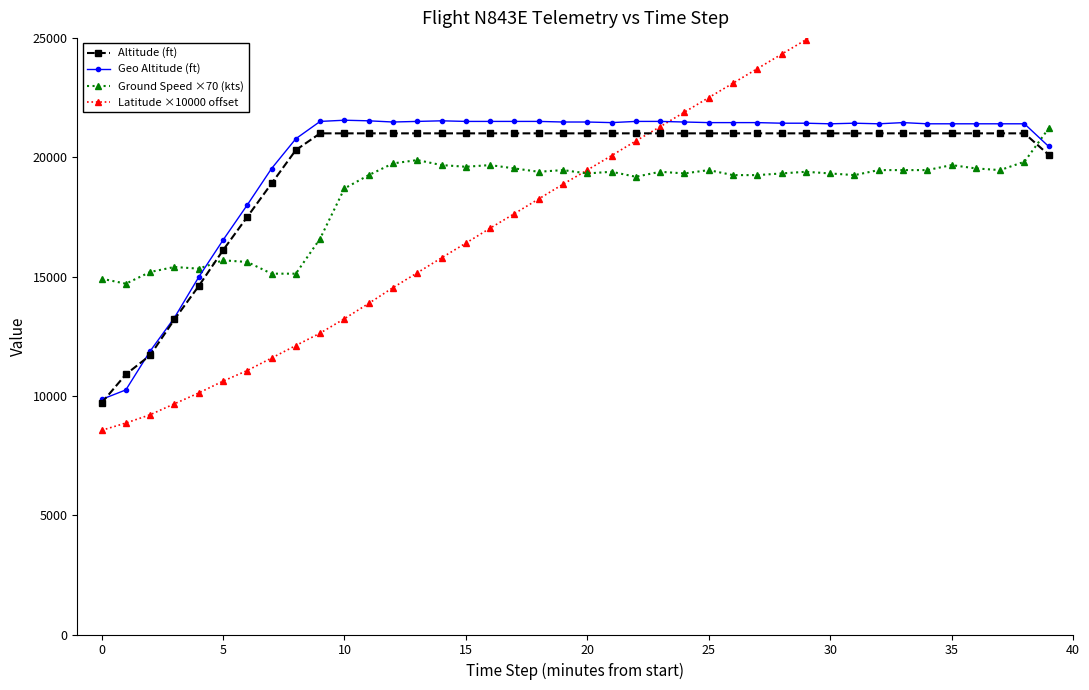

Reading left to right, transcribe all the data shown in this chart.

Altitude (ft): 9700.0	10900.0	11700.0	13200.0	14600.0	16100.0	17500.0	18900.0	20300.0	21000.0	21000.0	21000.0	21000.0	21000.0	21000.0	21000.0	21000.0	21000.0	21000.0	21000.0	21000.0	21000.0	21000.0	21000.0	21000.0	21000.0	21000.0	21000.0	21000.0	21000.0	21000.0	21000.0	21000.0	21000.0	21000.0	21000.0	21000.0	21000.0	21000.0	20100.0
Geo Altitude (ft): 9850.0	10250.0	11875.0	13275.0	14975.0	16525.0	18000.0	19525.0	20775.0	21500.0	21550.0	21525.0	21475.0	21500.0	21525.0	21500.0	21500.0	21500.0	21500.0	21475.0	21475.0	21450.0	21500.0	21500.0	21475.0	21450.0	21450.0	21450.0	21425.0	21425.0	21400.0	21425.0	21400.0	21450.0	21400.0	21400.0	21400.0	21400.0	21400.0	20450.0
Ground Speed ×70 (kts): 14910.0	14700.0	15190.0	15400.0	15330.0	15680.0	15610.0	15120.0	15120.0	16590.0	18690.0	19250.0	19740.0	19880.0	19670.0	19600.0	19670.0	19530.0	19390.0	19460.0	19320.0	19390.0	19180.0	19390.0	19320.0	19460.0	19250.0	19250.0	19320.0	19390.0	19320.0	19250.0	19460.0	19460.0	19460.0	19670.0	19530.0	19460.0	19810.0	21210.0
Latitude ×10000 offset: 8555.3	8861.0	9208.5	9667.2	10121.2	10616.1	11061.6	11584.3	12108.5	12628.5	13232.7	13873.8	14534.8	15156.7	15783.8	16399.7	17025.8	17636.0	18251.6	18868.7	19461.5	20068.5	20681.5	21278.8	21888.6	22496.9	23101.7	23709.6	24315.6	24921.1	25521.9	26128.4	26732.0	27337.8	27944.2	28551.2	29163.8	29770.4	30375.1	30952.3